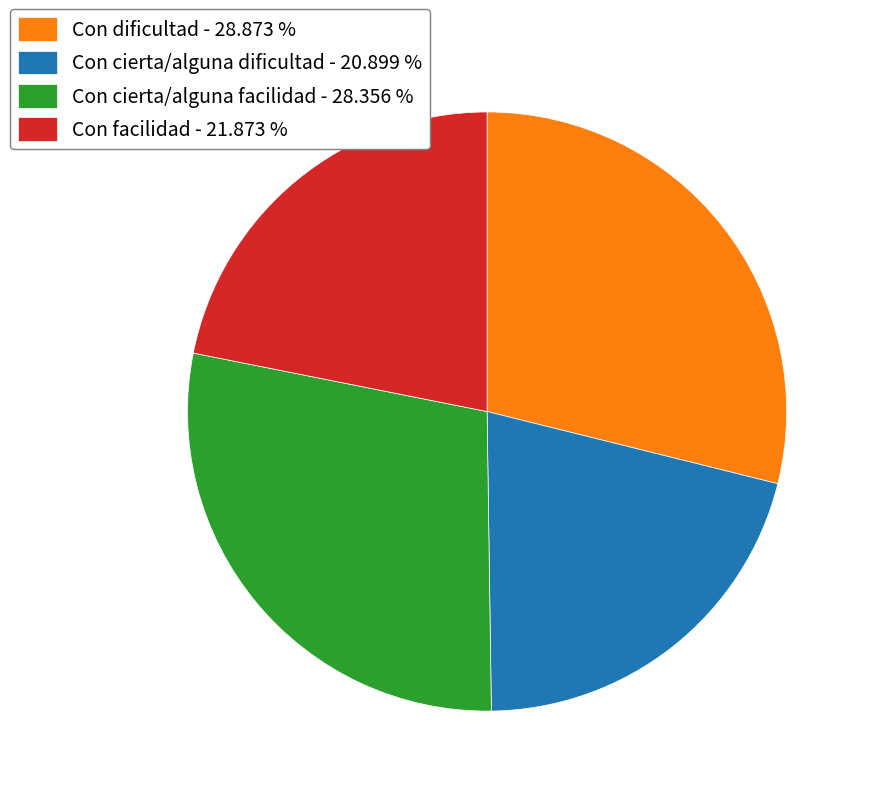

Between Con cierta/alguna dificultad - 20.899 % and Con cierta/alguna facilidad - 28.356 %, which is larger?

Con cierta/alguna facilidad - 28.356 %